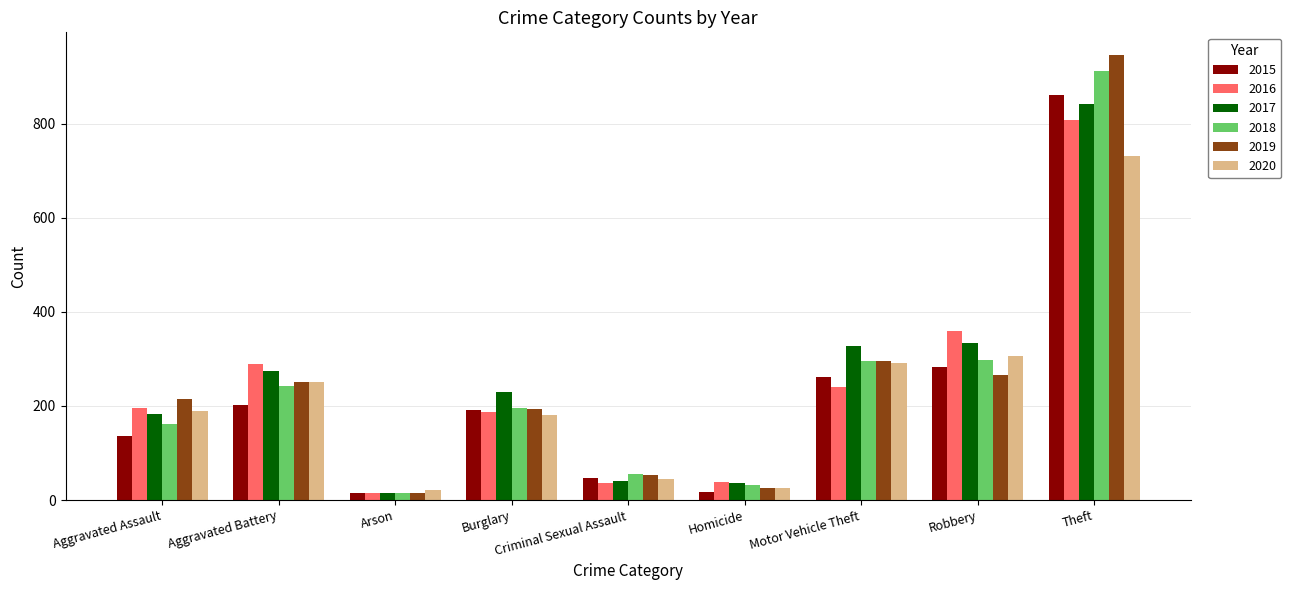

What is the sum of the 2015 values at Burglary and Aggravated Assault?

329